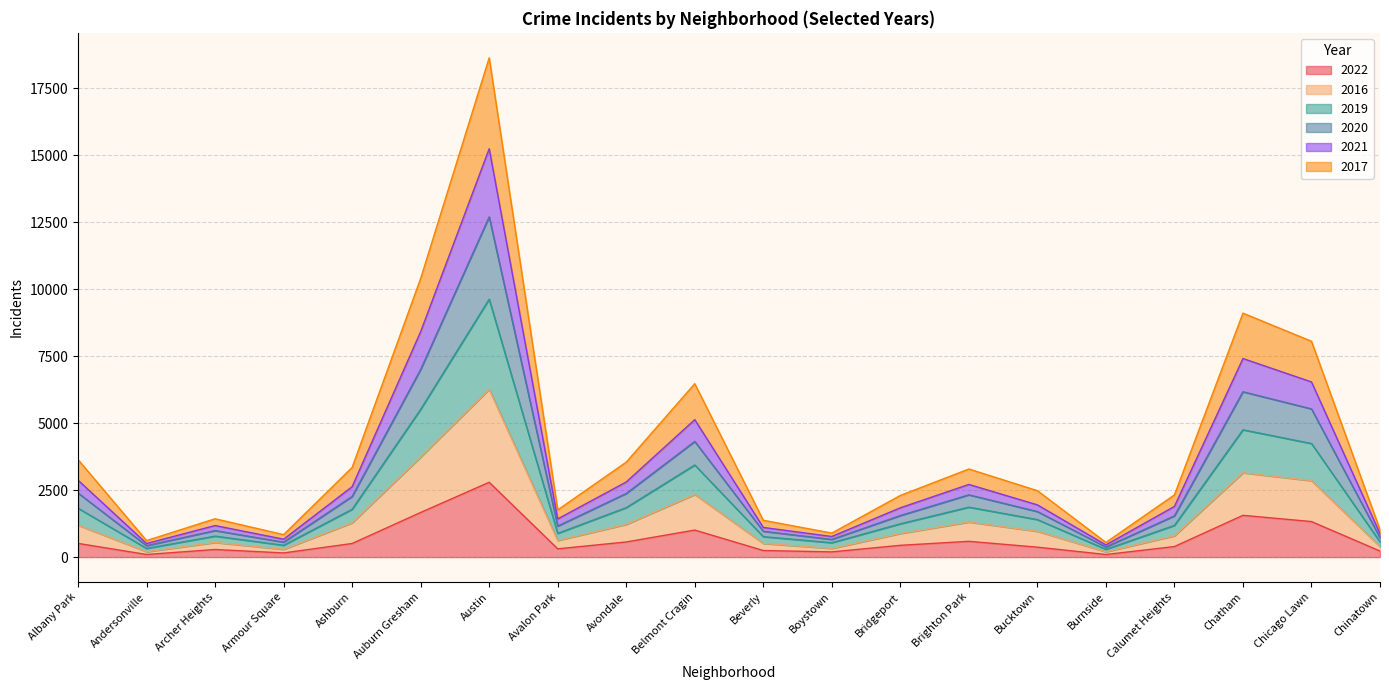

True or false: 2016 and 2022 cross at least once.

False